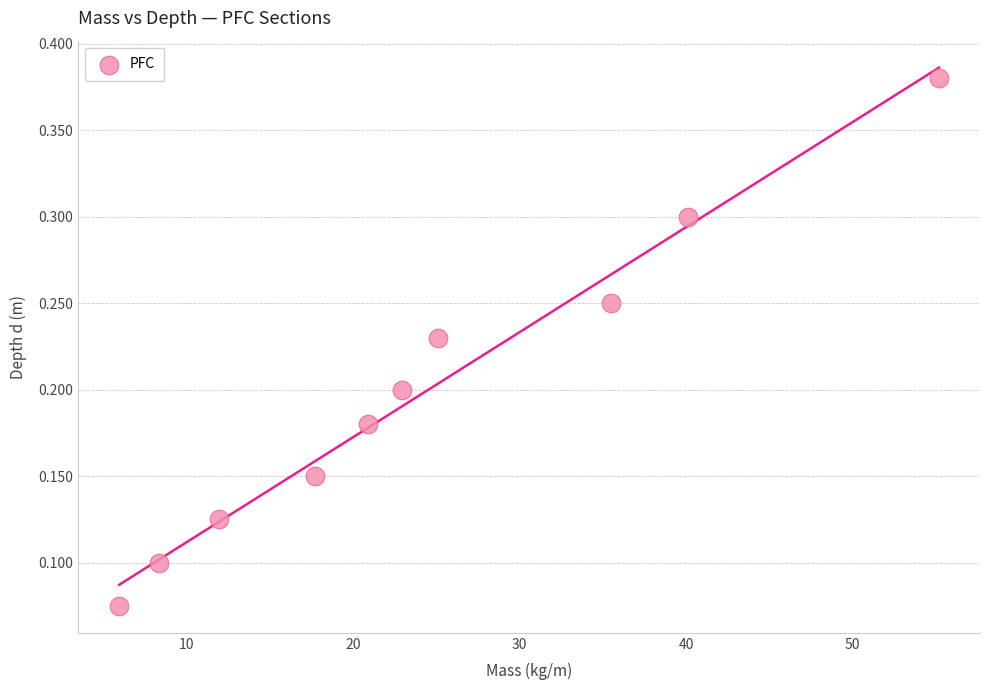

What is the range of Y values (max minus min)?

0.3